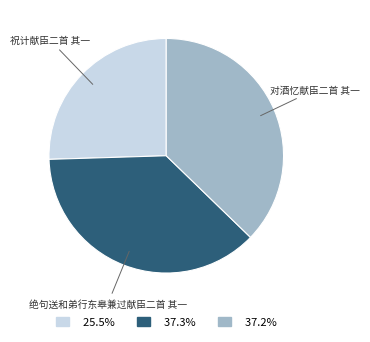

The 祝计献臣二首 其一 slice represents 25% of the pie. True or false?

True